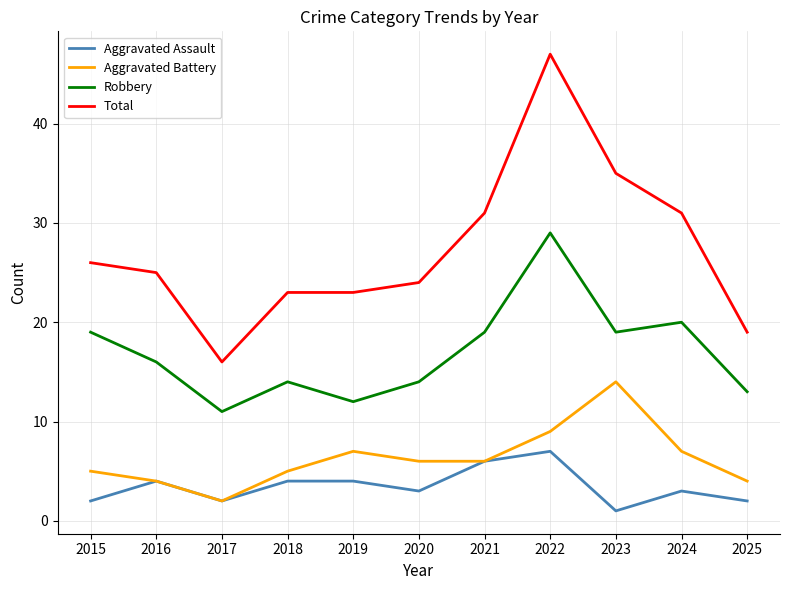

What is the smallest value displayed?

1